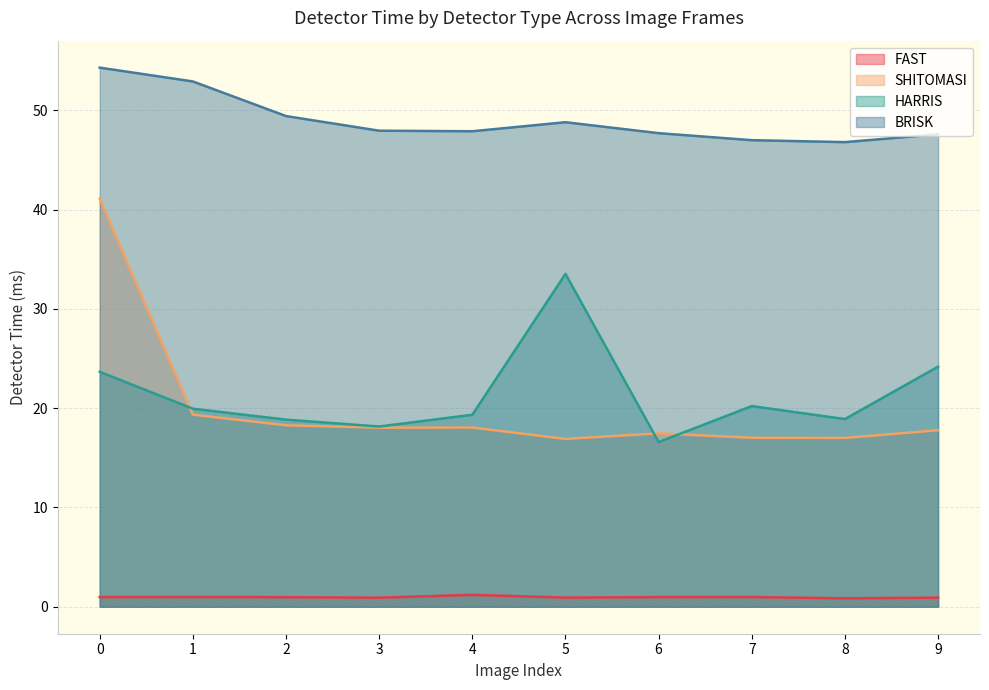

Which has a higher value, 9 or 3?

9